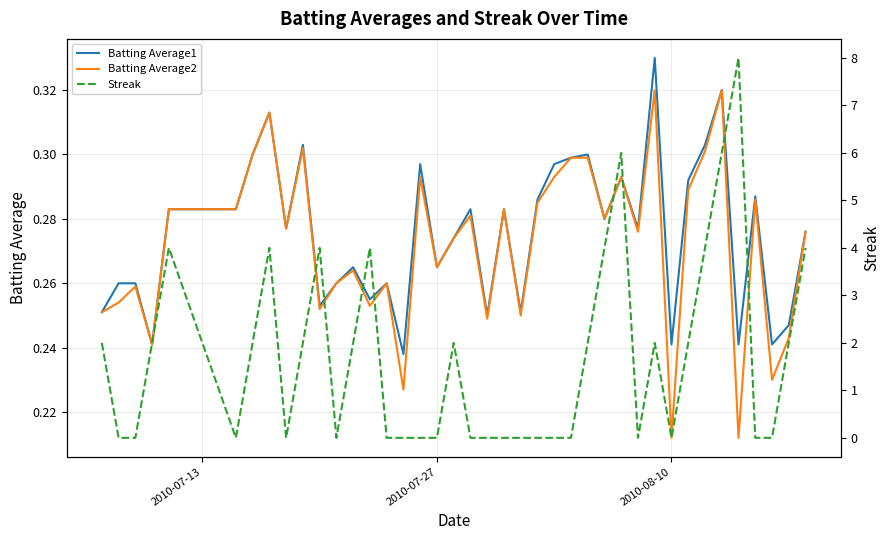

How many series are shown in this chart?

3